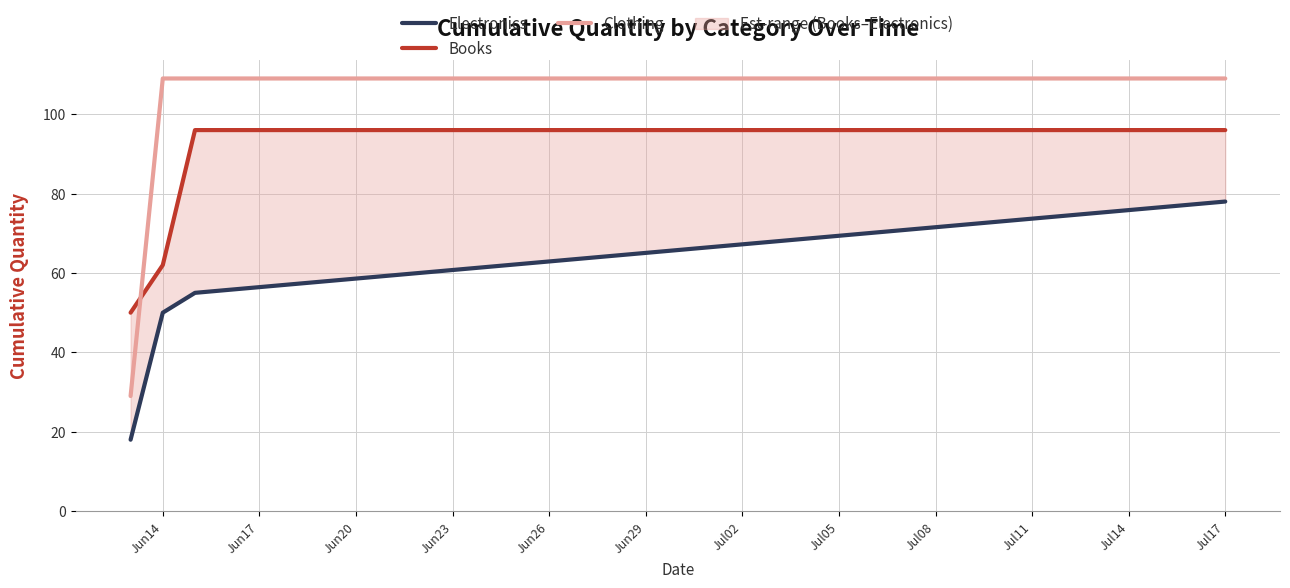

Reading left to right, extract all data points from this chart.

Electronics: 18	50	55	78
Books: 50	62	96	96
Clothing: 29	109	109	109